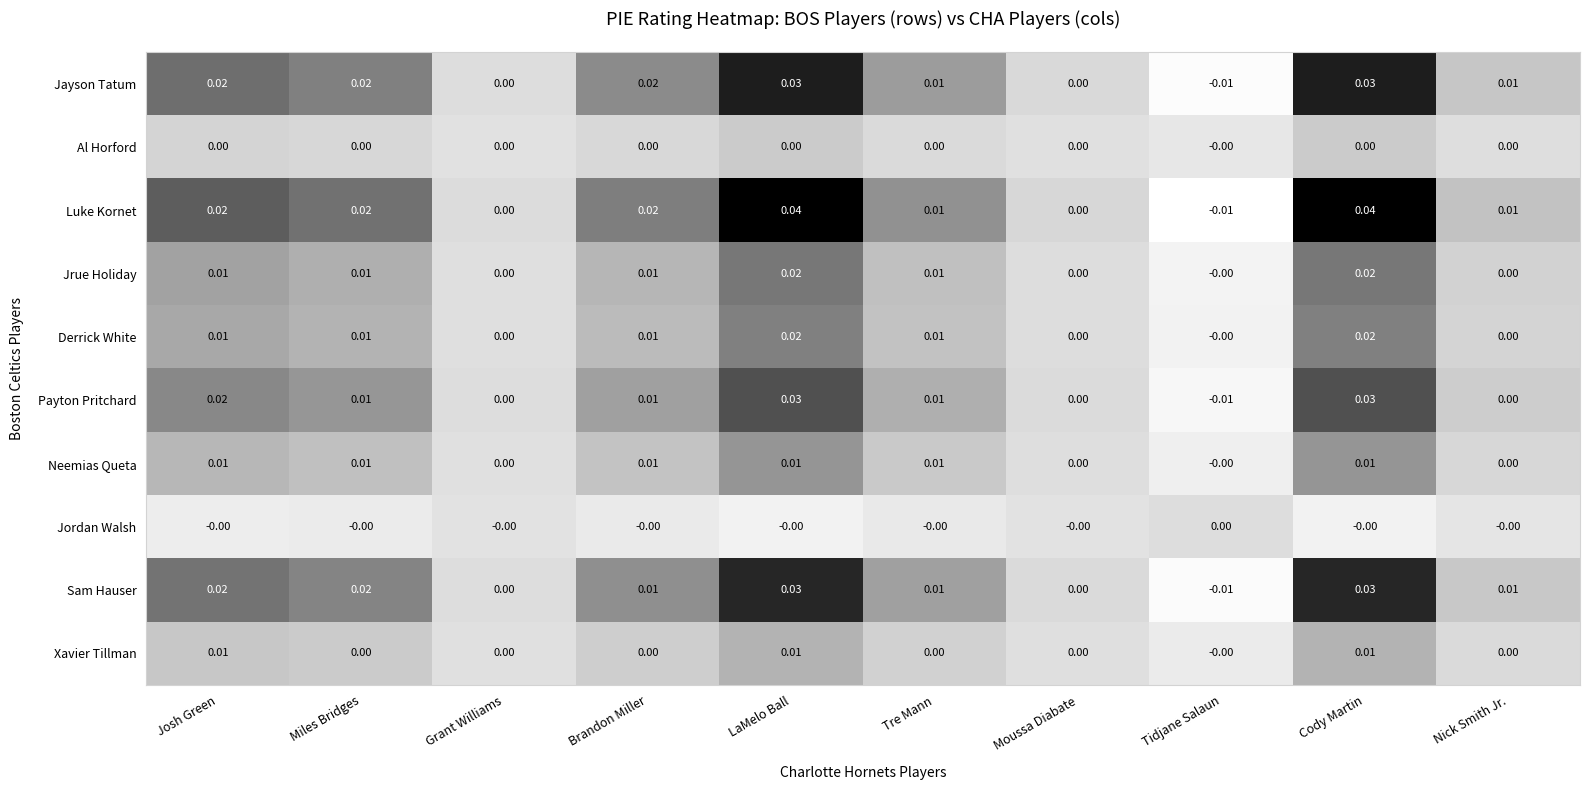

Which series has the largest total across all categories?

Luke Kornet